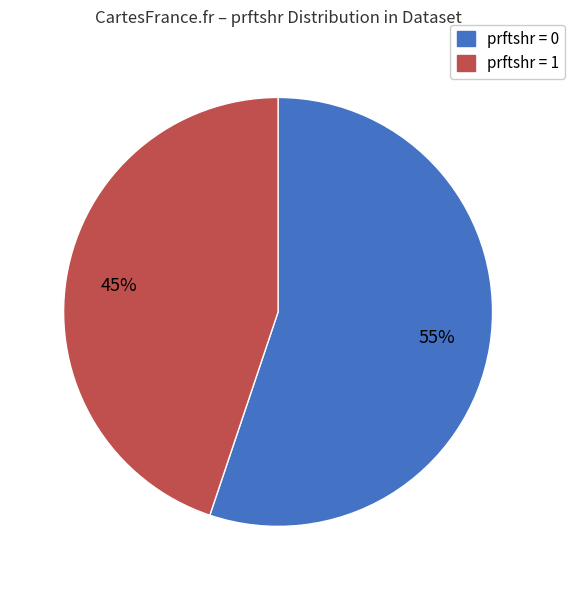

To the nearest percent, what is the difference between the largest and smallest slice percentages?

10%